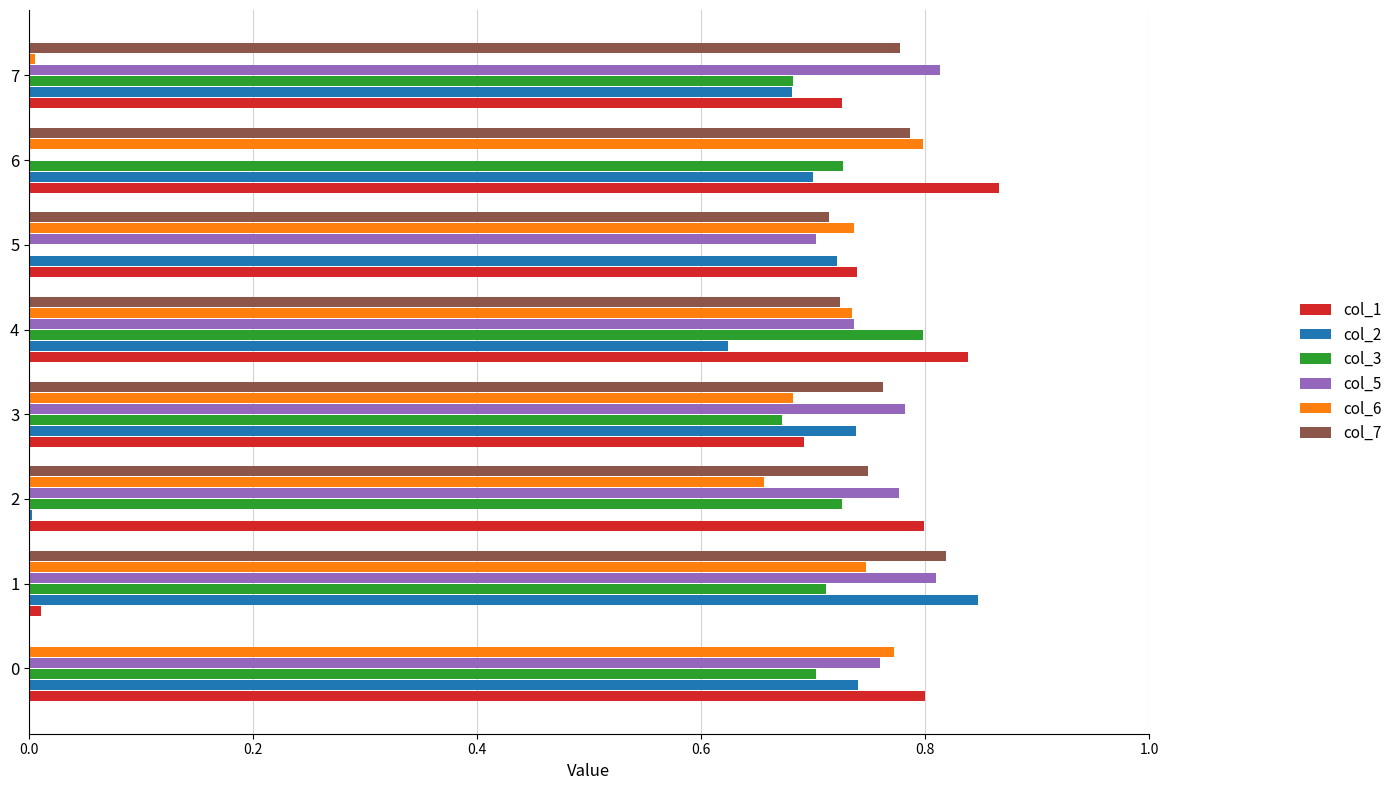

True or false: col_5 has a value of 1.1 at 1.

False